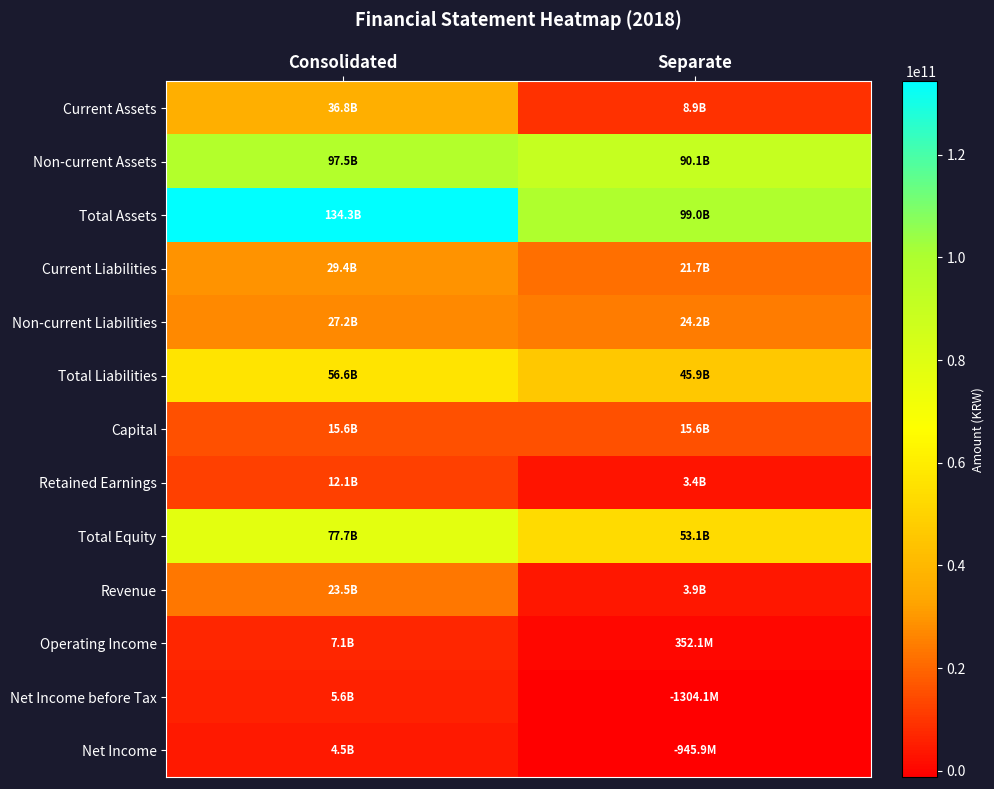

Reading right to left, what are all the values shown in this chart?

Current Assets: Separate=8922467245	Consolidated=36775718594
Non-current Assets: Separate=90051993556	Consolidated=97505536421
Total Assets: Separate=98974460801	Consolidated=134281255015
Current Liabilities: Separate=21734710034	Consolidated=29375698433
Non-current Liabilities: Separate=24157575091	Consolidated=27193419749
Total Liabilities: Separate=45892285125	Consolidated=56569118182
Capital: Separate=15586385000	Consolidated=15586385000
Retained Earnings: Separate=3380361462	Consolidated=12057834067
Total Equity: Separate=53082175676	Consolidated=77712136833
Revenue: Separate=3881799497	Consolidated=23500272998
Operating Income: Separate=352068649	Consolidated=7094271823
Net Income before Tax: Separate=-1304110453	Consolidated=5617100991
Net Income: Separate=-945877166	Consolidated=4469987651